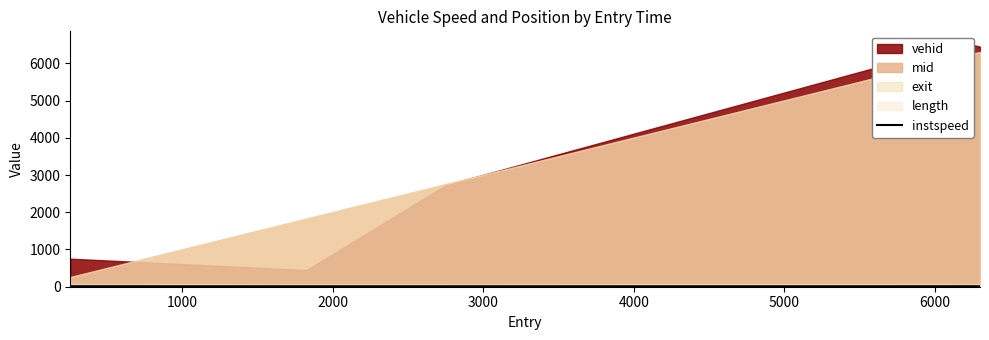

What is the ratio of the value at 0 to the value at 3000?

1.0